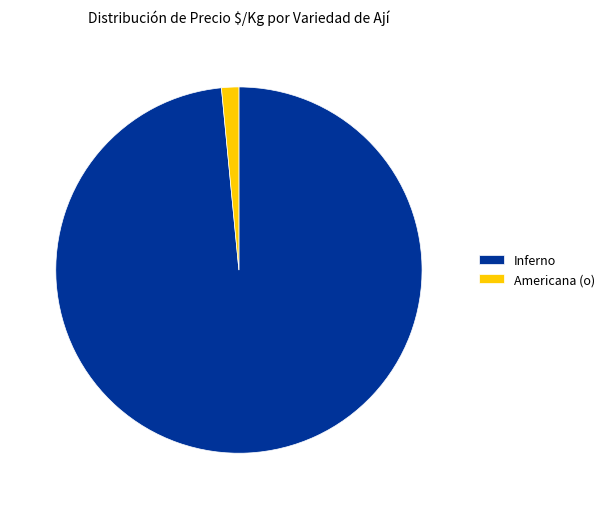

The Inferno slice represents 98% of the pie. True or false?

True